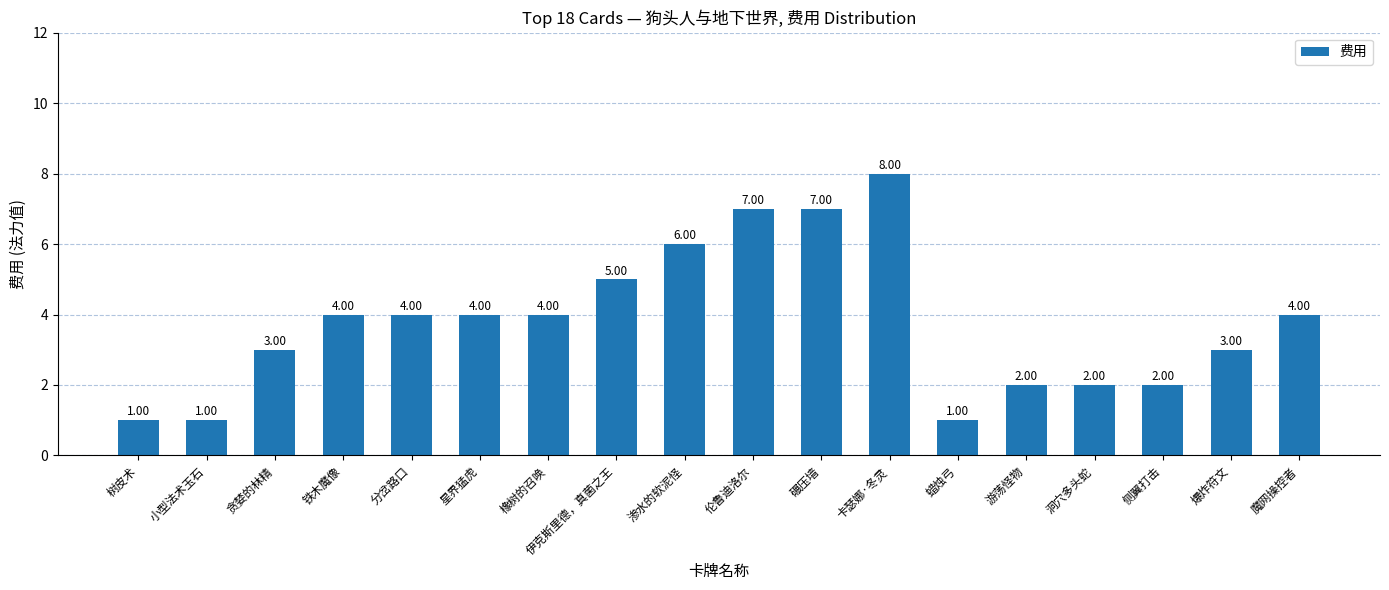

What is the difference between the maximum and minimum values?

7